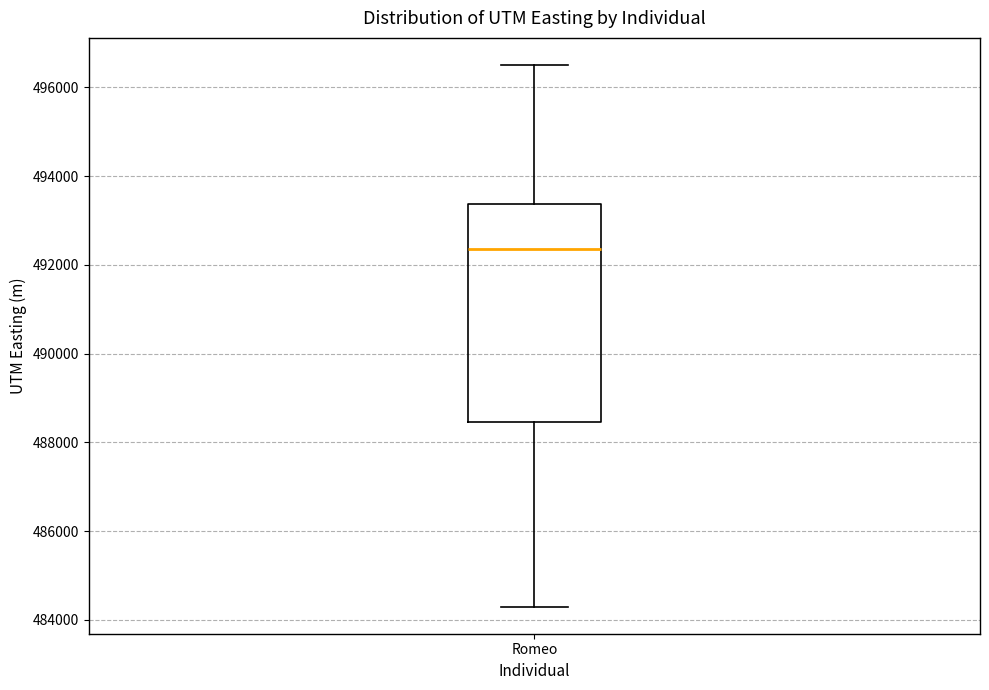

Where does the upper whisker of the box for Romeo end on the y-axis? The values are not printed on the chart, so give them approximately, as read against the axis.

496600